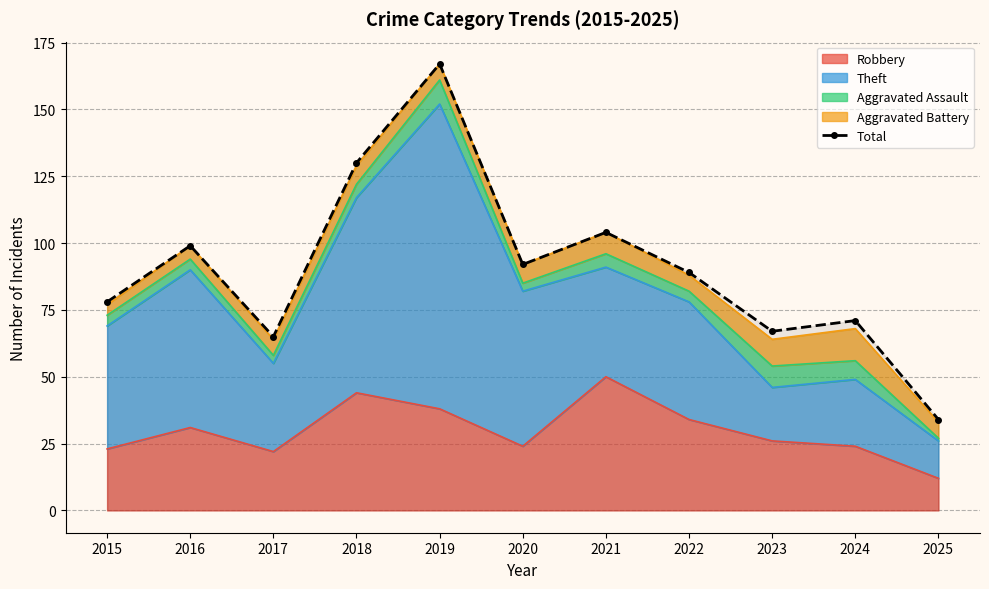

Does the chart have visible grid lines?

Yes